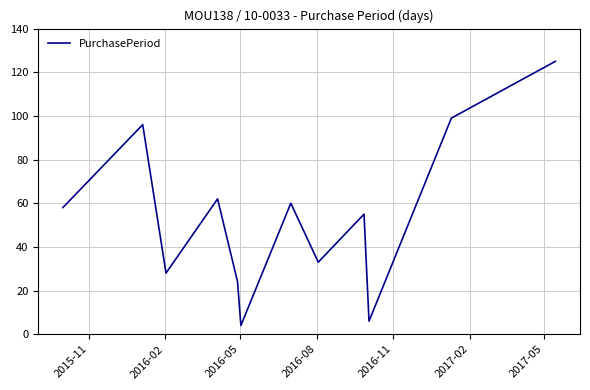

What is the difference between the maximum and minimum values?

121